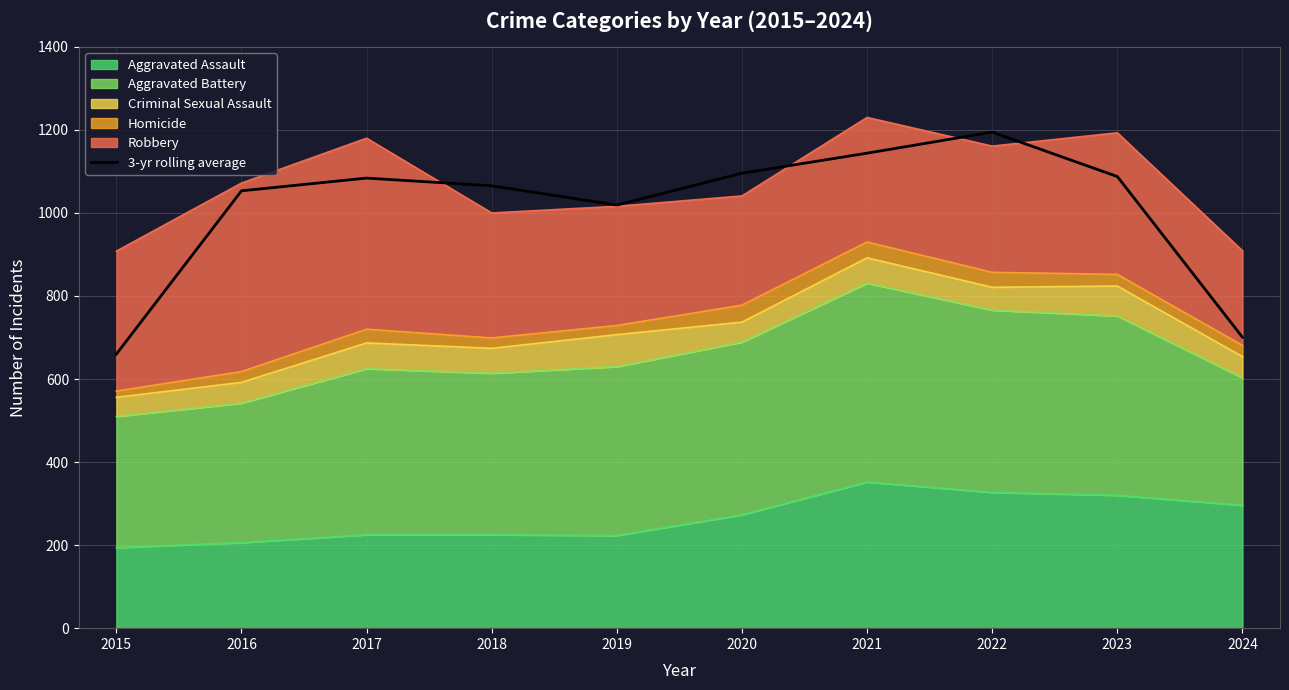

What is the maximum value shown in the chart?

1194.7